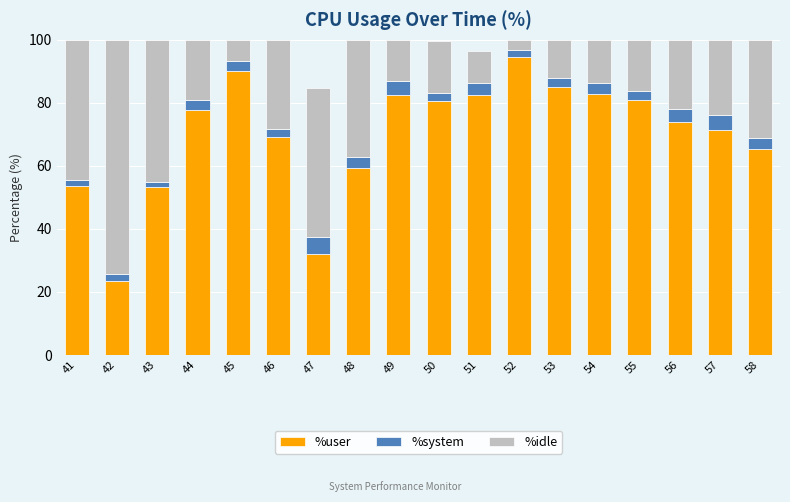

What is the difference between the maximum and minimum values in the %user series?

71.1